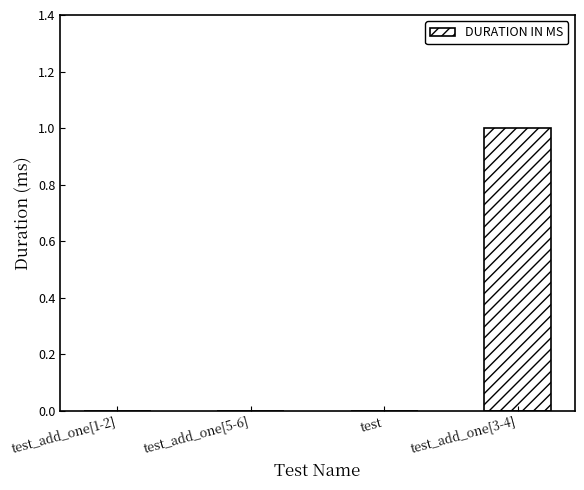

Reading right to left, transcribe all the data shown in this chart.

test_add_one[3-4]=1	test=0	test_add_one[5-6]=0	test_add_one[1-2]=0